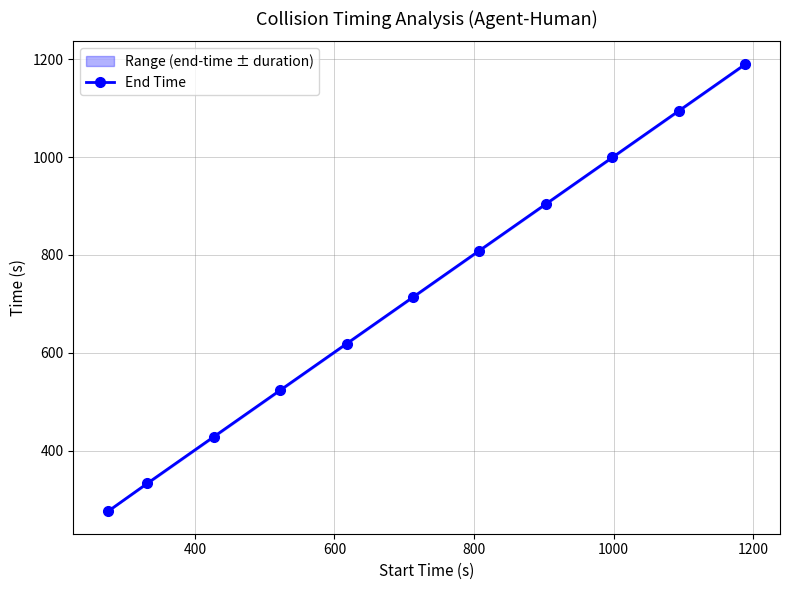

What is the value of the End Time point at the 10th from the left?

1094.6